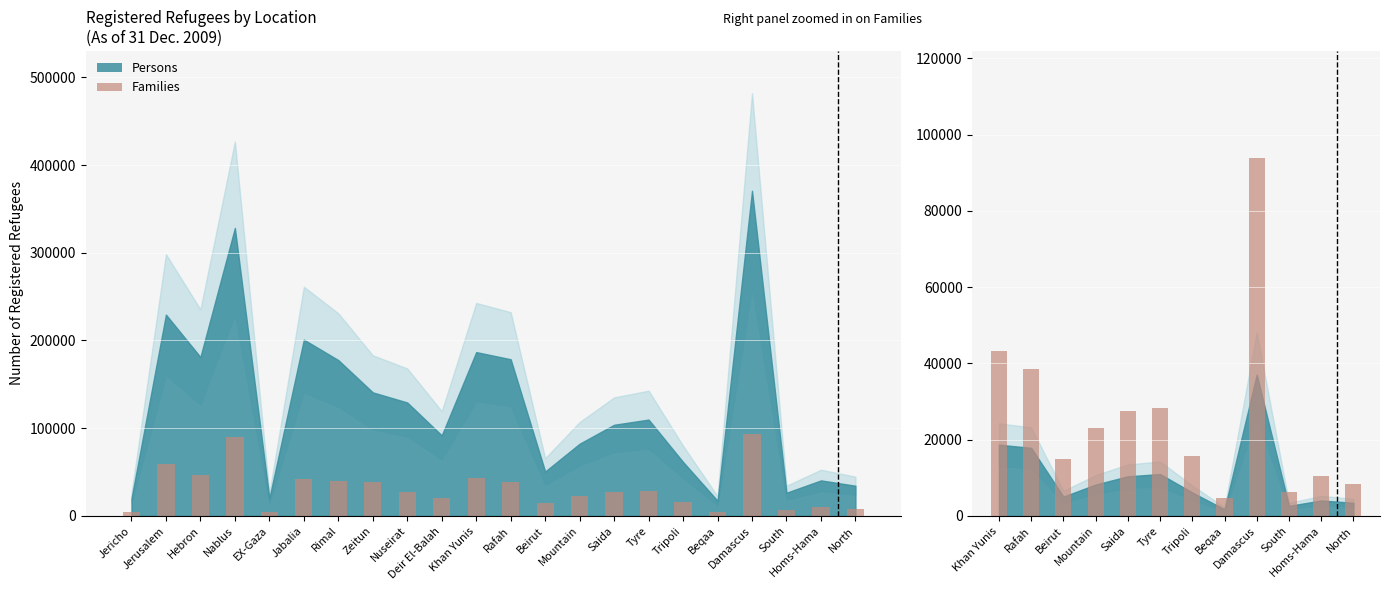

What is the sum of the values at Nuseirat and Zeitun?

66145